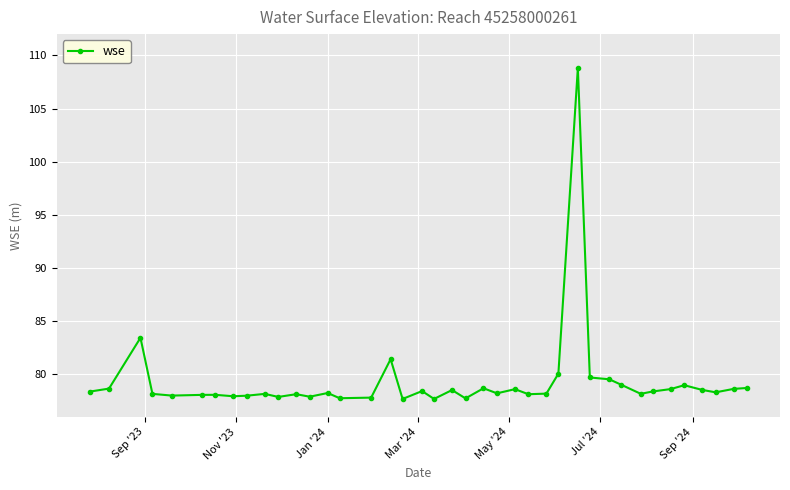

What is the value of the 40th point from the left?

78.7